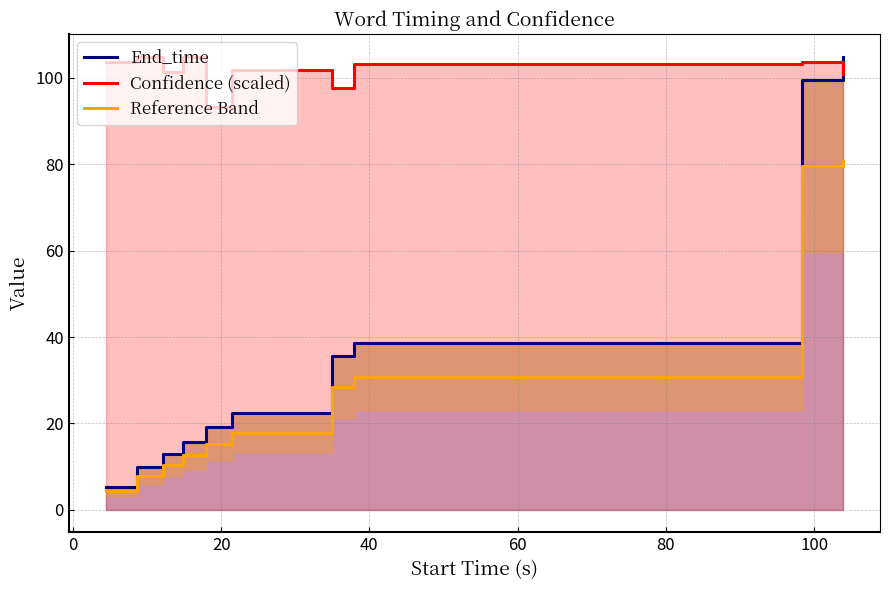

What is the minimum value for Reference Band?

4.2